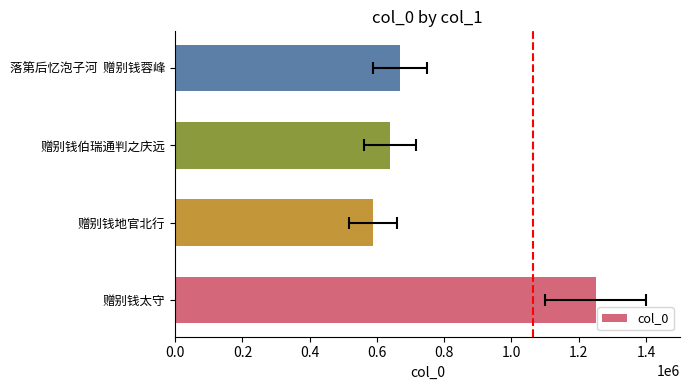

Reading right to left, transcribe all the data shown in this chart.

0.6=667340	0.4=638899	0.2=588307	0.0=1251183